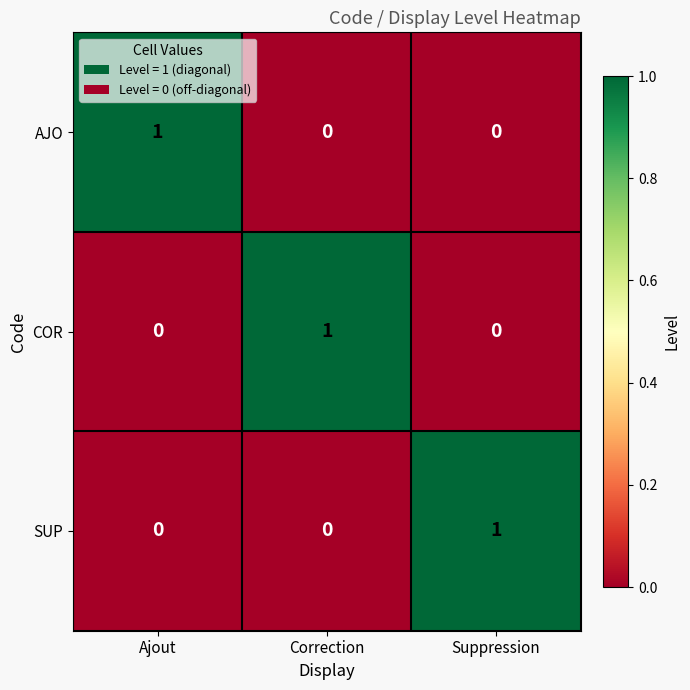

At which label does SUP reach its peak?

Suppression